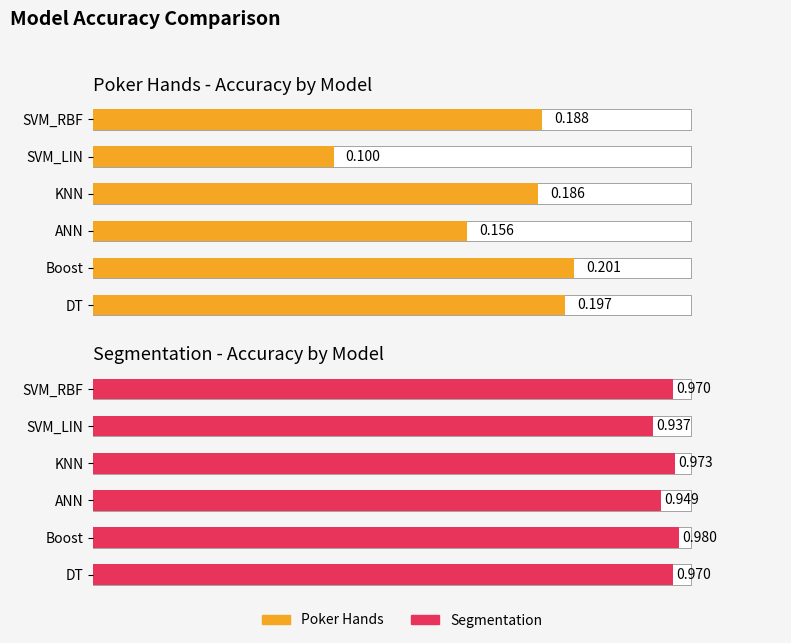

True or false: the data shows 1.4 at SVM_RBF.

False